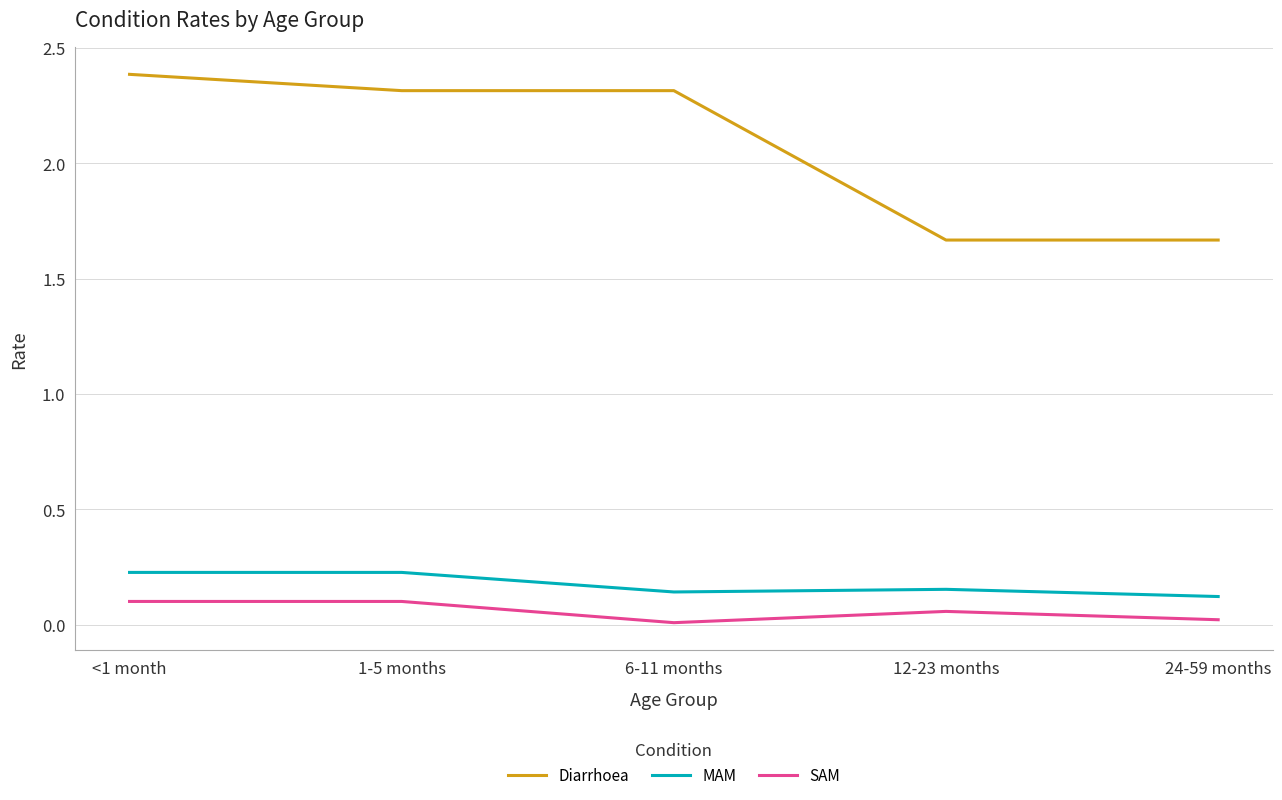

Which series changed the most between 6-11 months and 12-23 months?

Diarrhoea